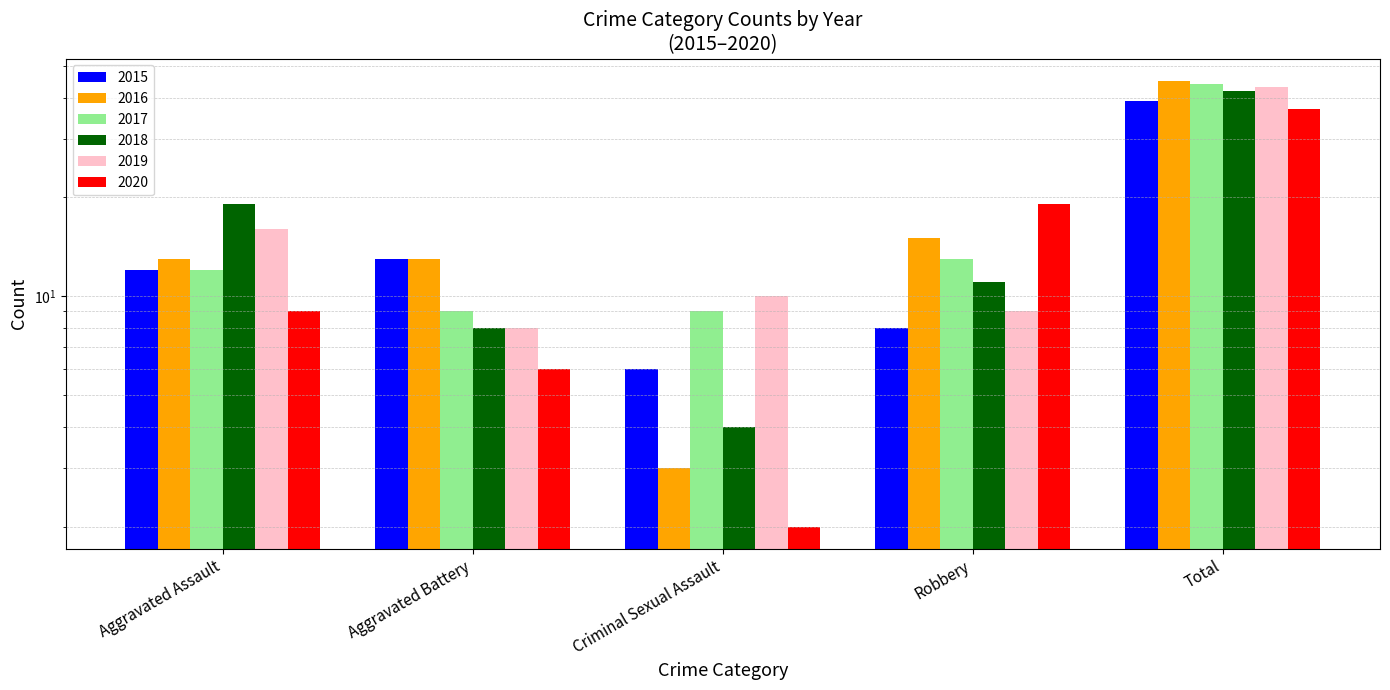

What is the total value across all series at Aggravated Battery?

57